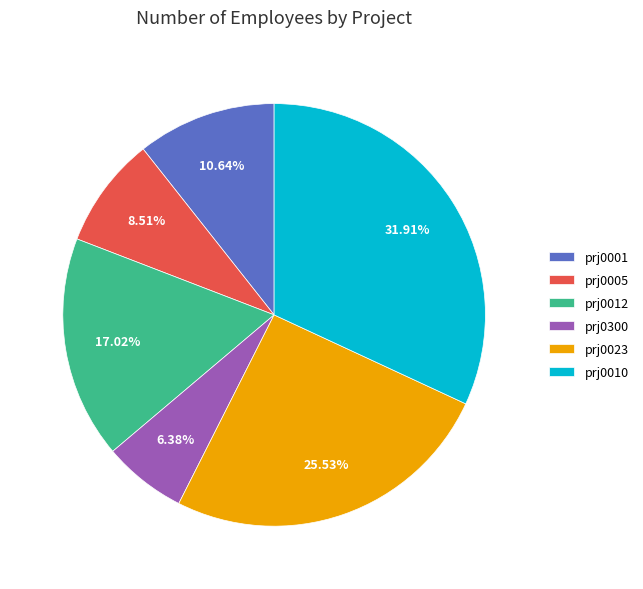

How many segments does this pie chart have?

6